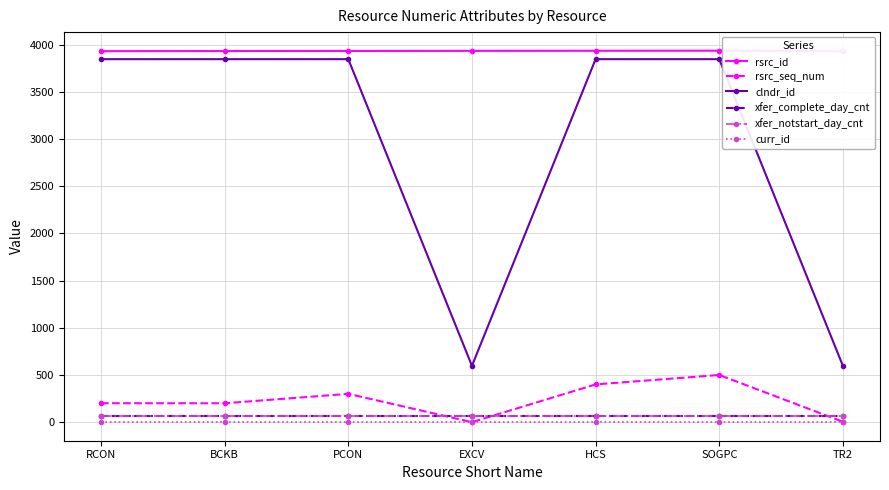

Is it true that xfer_notstart_day_cnt equals 31 at SOGPC?

False